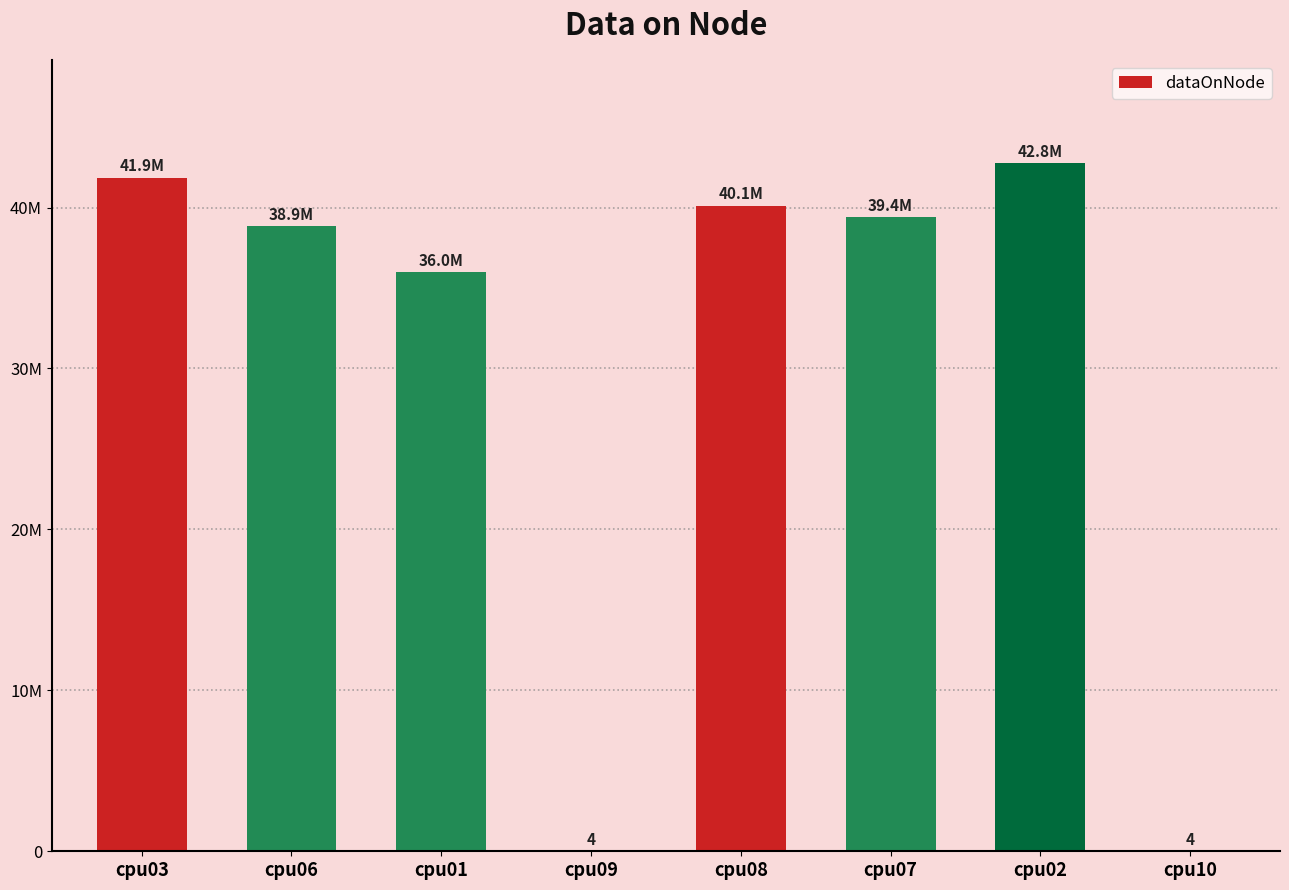

Approximately how many times larger is the value at cpu06 compared to cpu01?

1.1